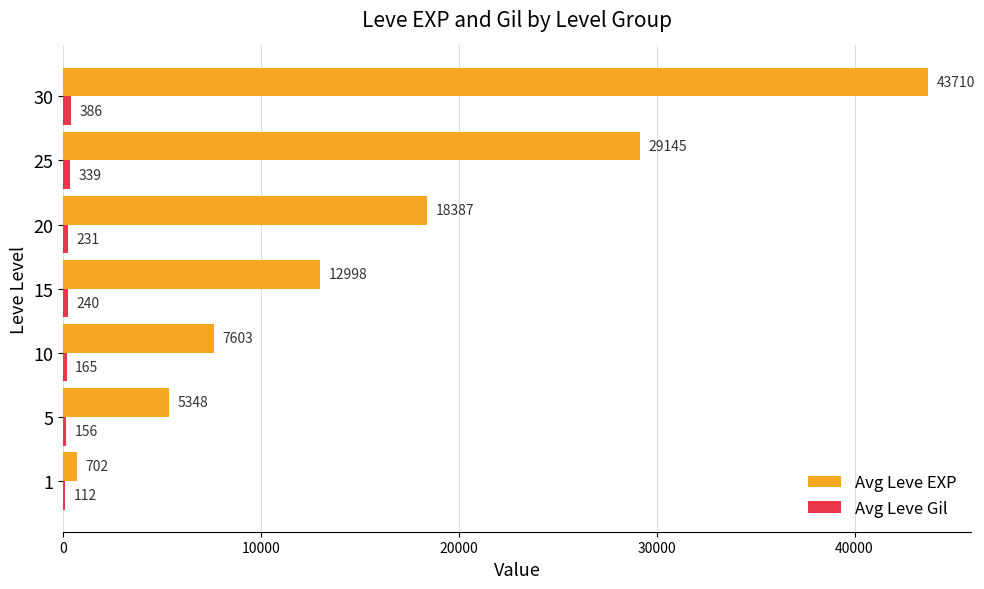

What is the maximum value shown in the chart?

43710